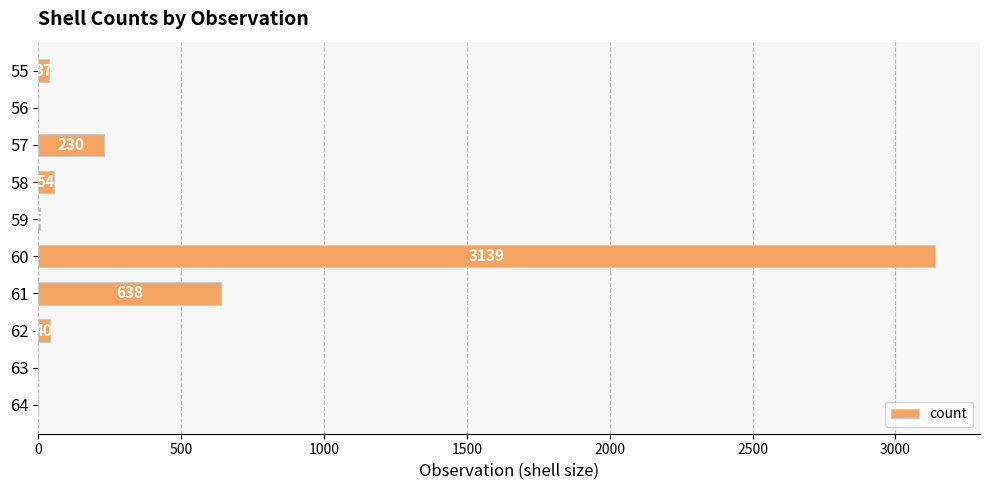

Does the chart contain stacked bars?

No